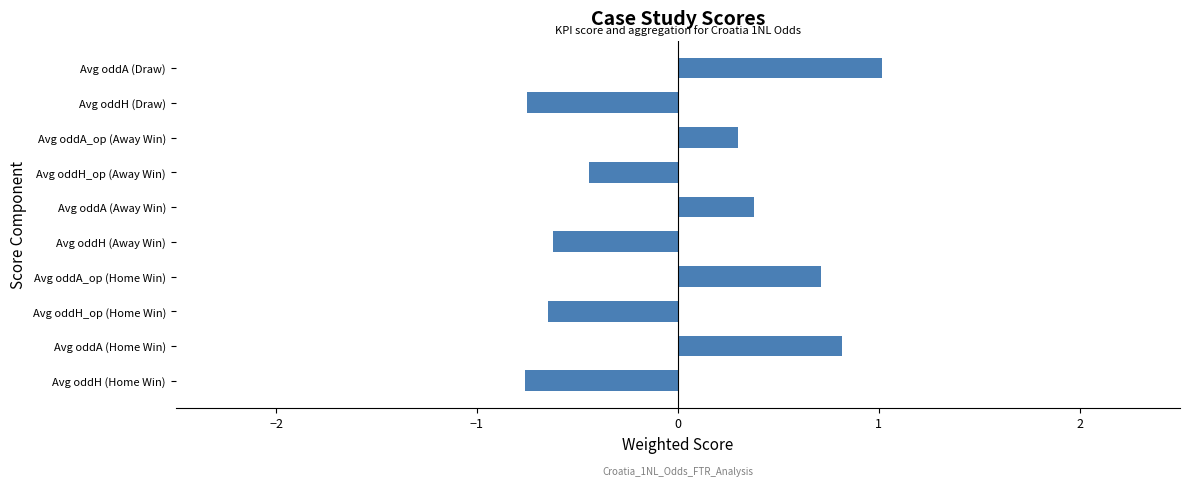

True or false: the data shows -0.4 at Avg oddH (Home Win).

False